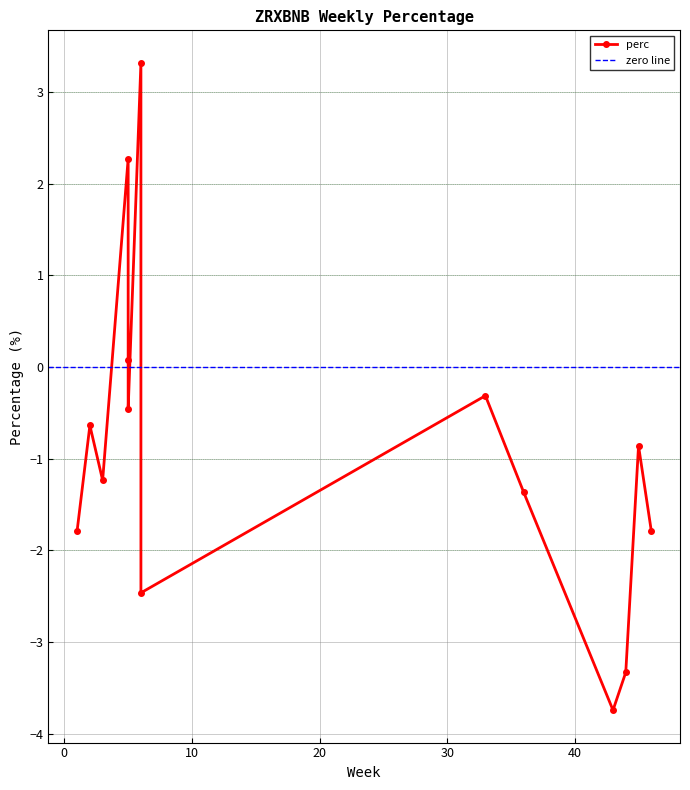

Between 5 and 2, which is larger?

5